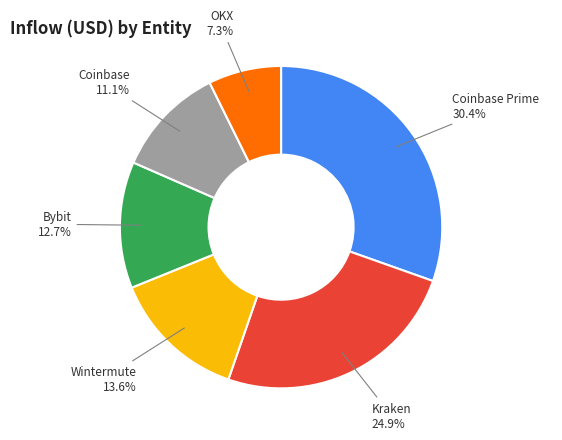

Is there a majority slice in this chart?

No